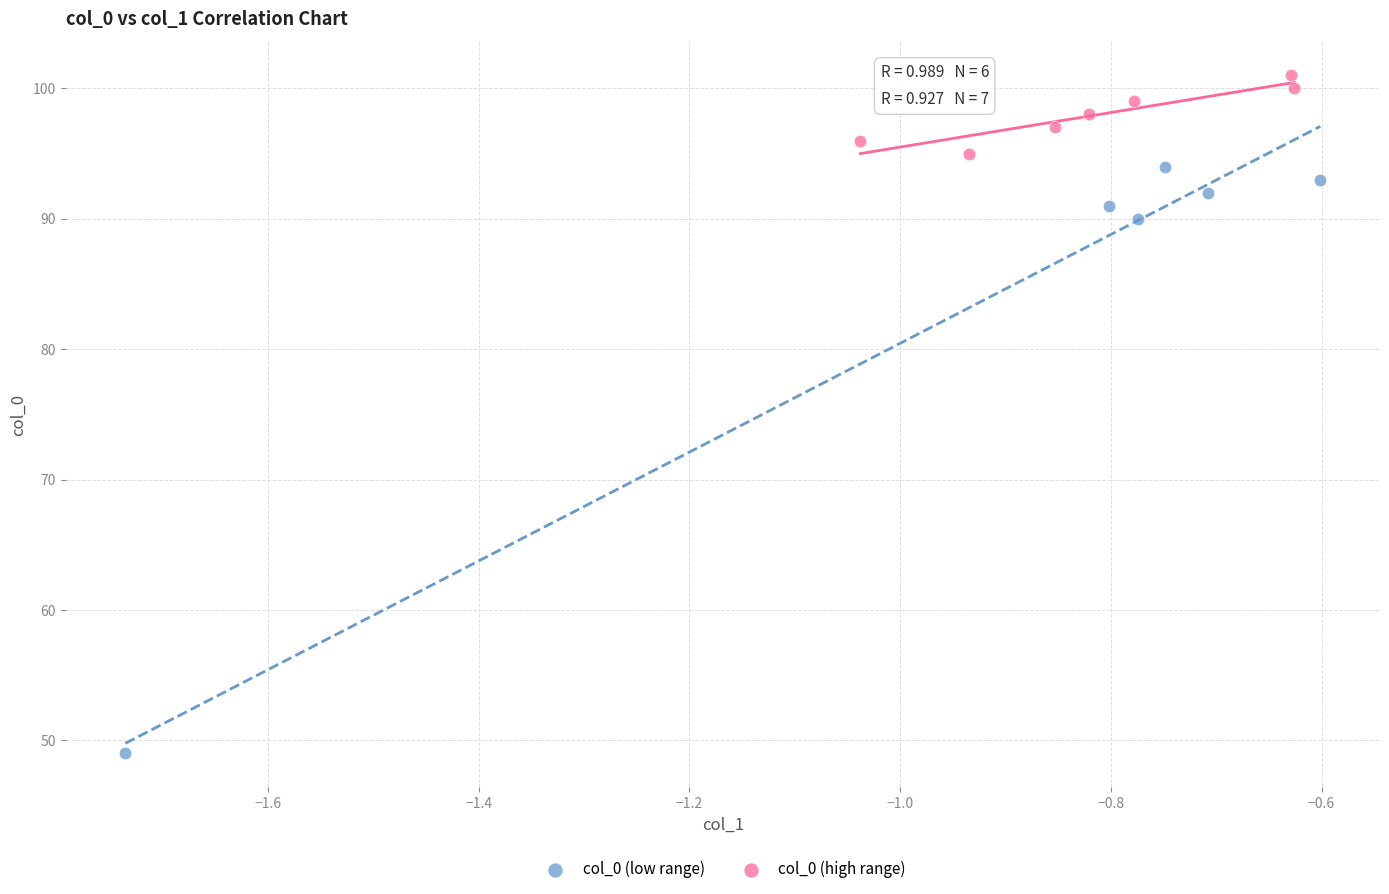

Which series reaches the maximum Y coordinate?

col_0 (high range)